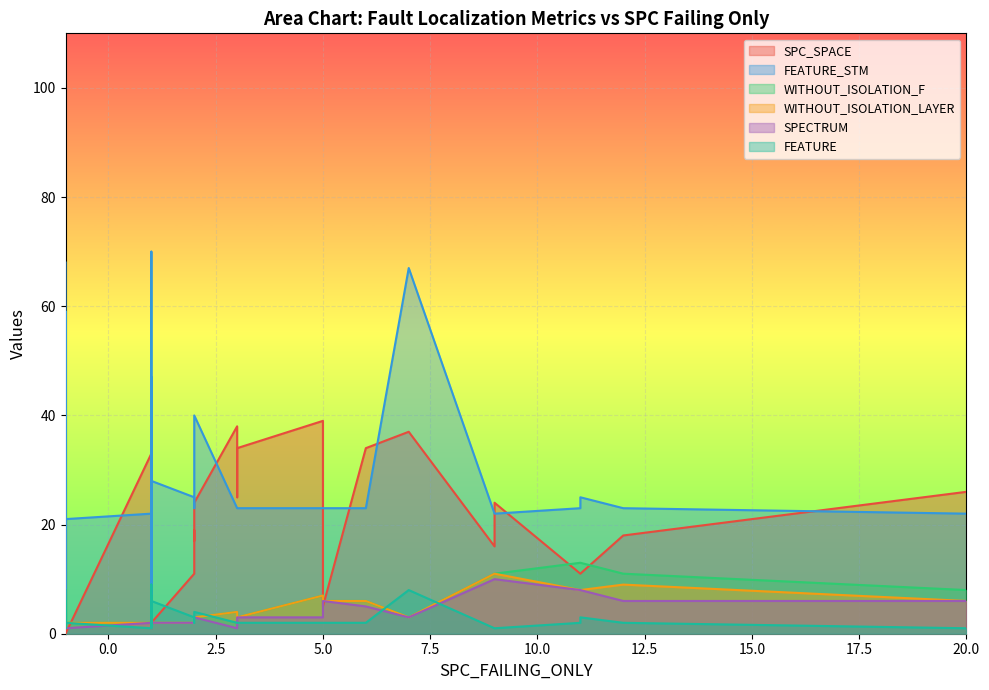

Reading left to right, what are all the values shown in this chart?

SPC_SPACE: 26	37	19	11	0	0	38	20	34	18	16	24	33	34	11	39	17	11	25	2	11	1	1	24	0	11	33	34	5	11
FEATURE_STM: 22	67	23	23	59	68	23	6	23	23	22	22	22	47	25	23	23	34	23	28	9	2	2	40	21	25	70	23	23	2
WITHOUT_ISOLATION_F: 8	3	2	13	5	2	4	2	3	11	11	11	2	2	2	7	2	3	4	2	2	2	1	3	2	13	2	6	6	1
WITHOUT_ISOLATION_LAYER: 6	3	2	8	5	2	4	2	3	9	11	11	2	2	2	7	2	3	4	2	2	2	1	3	2	8	2	6	6	1
SPECTRUM: 6	3	2	8	5	3	1	2	3	6	10	10	2	2	2	3	2	3	1	2	2	2	1	3	1	8	2	5	6	1
FEATURE: 1	8	2	2	6	8	2	1	2	2	1	1	1	7	3	2	2	3	2	6	2	1	1	4	2	3	9	2	2	1